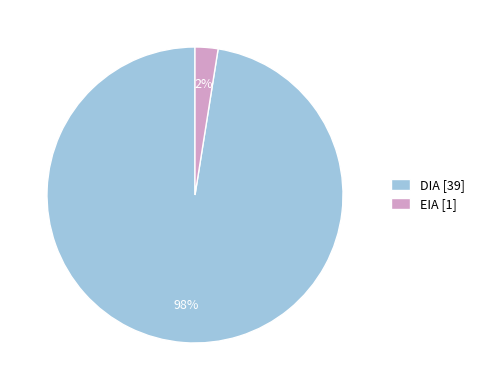

To the nearest percent, what is the average slice percentage?

50%